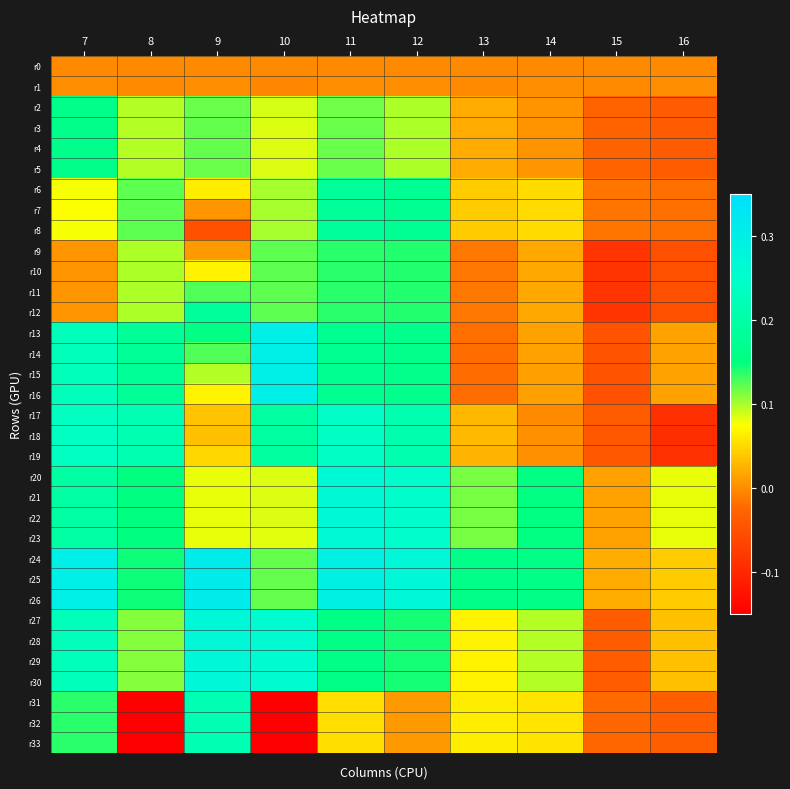

What is the difference between the highest and lowest values at 10?

3.2